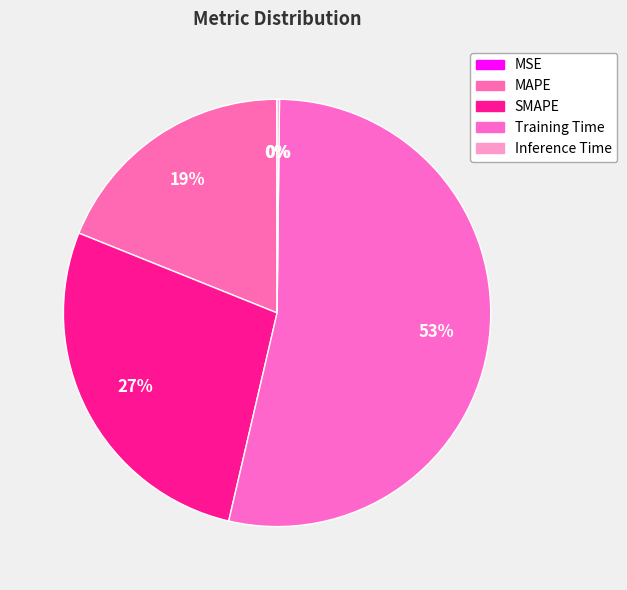

To the nearest percent, what portion does SMAPE represent?

27%